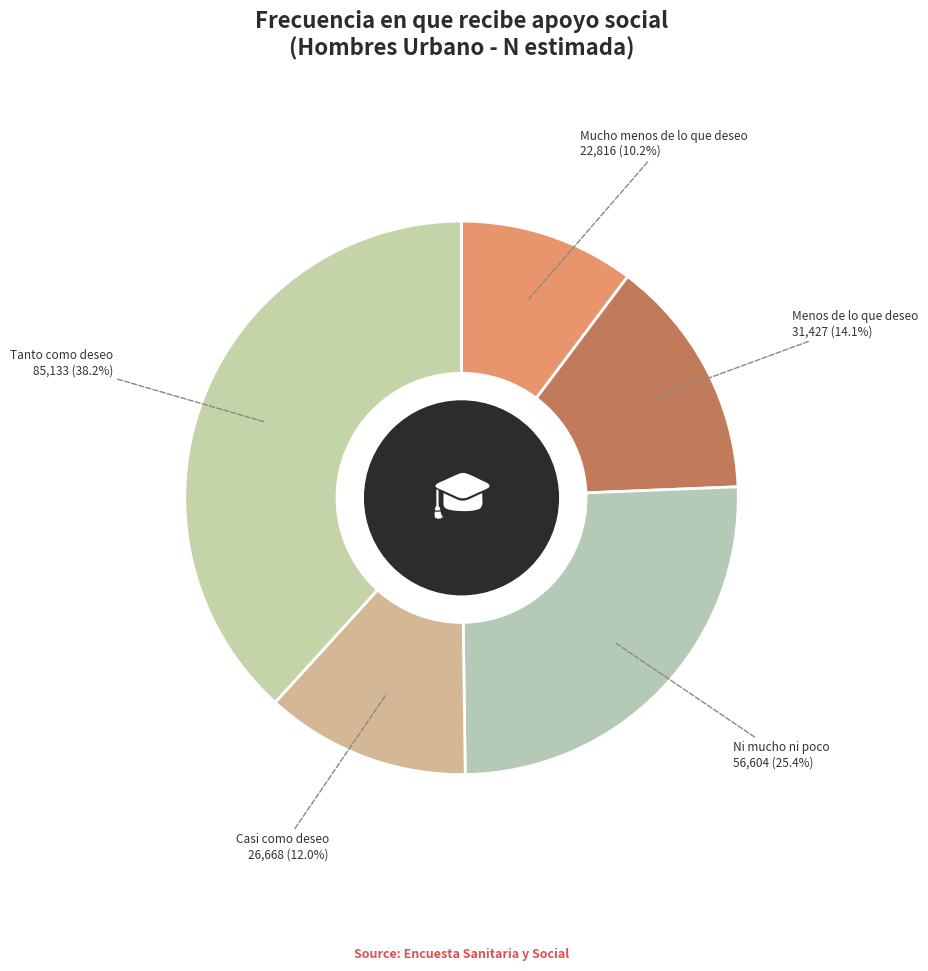

Is there a majority slice in this chart?

No